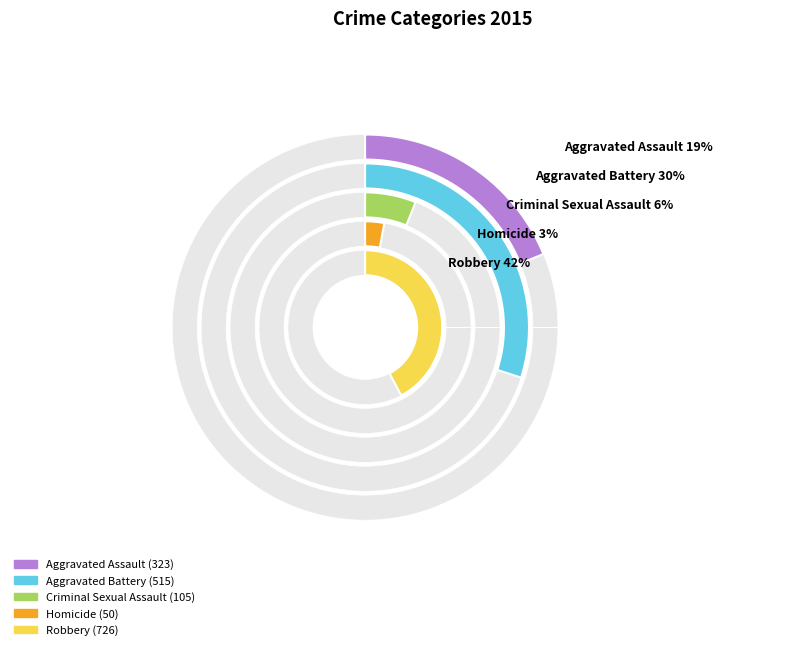

What percentage is NOT represented by Aggravated Assault?

81.2%